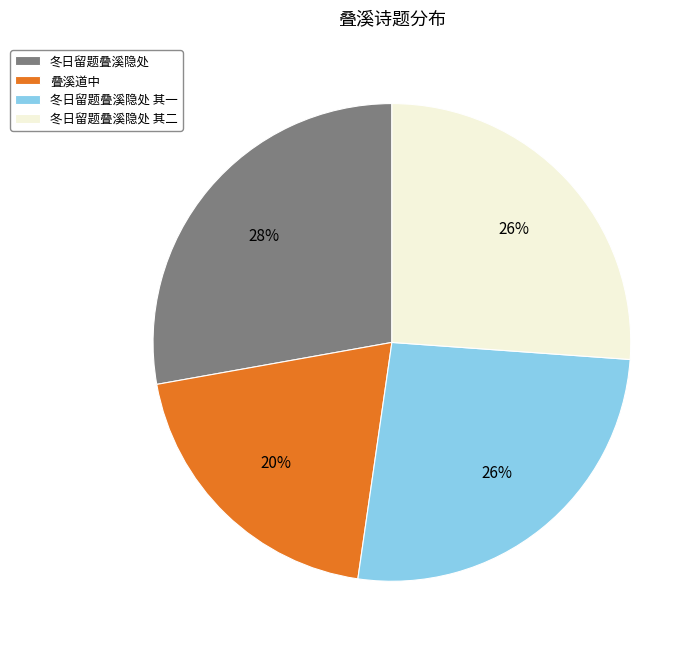

Which category has the smallest portion of the pie?

叠溪道中